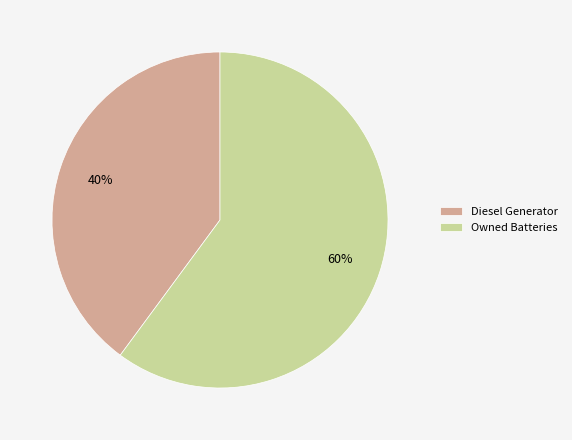

Which slice represents more than half of the pie?

Owned Batteries